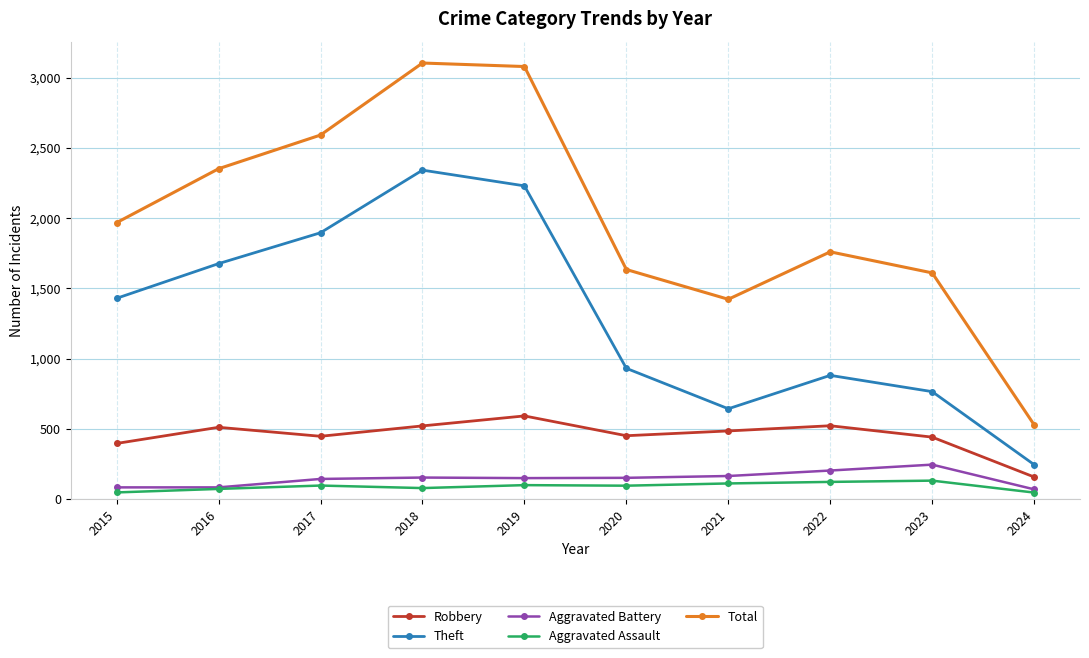

At which label does Theft reach its peak?

2018